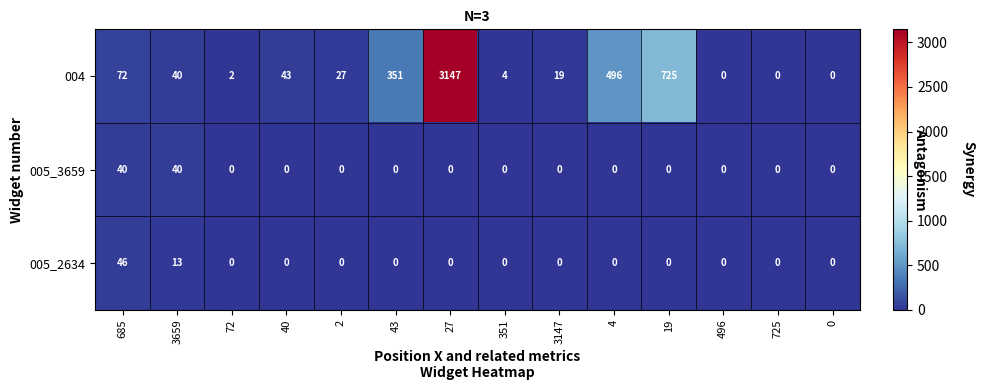

At which label does 005_2634 reach its peak?

685